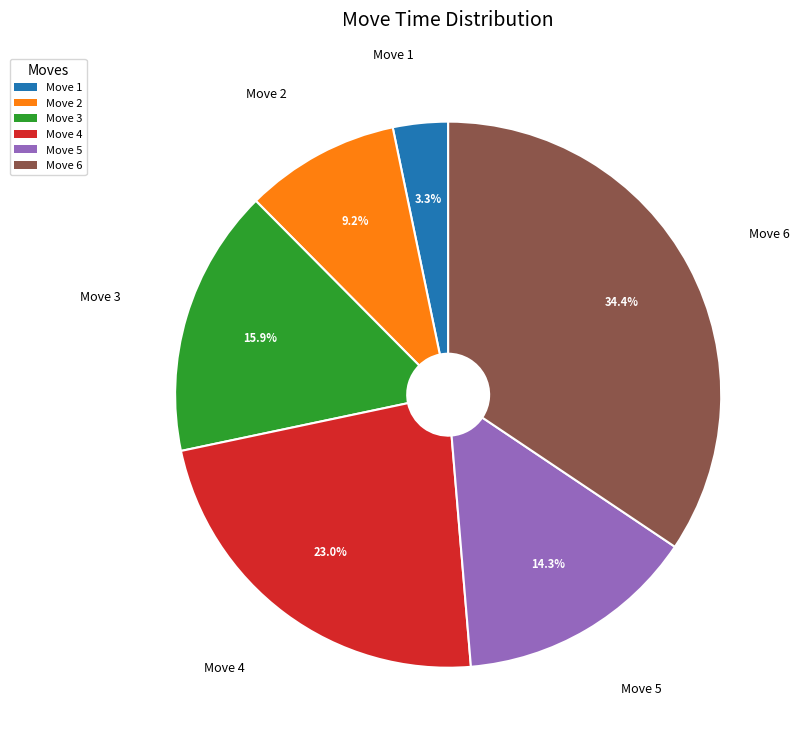

How many segments does this pie chart have?

6